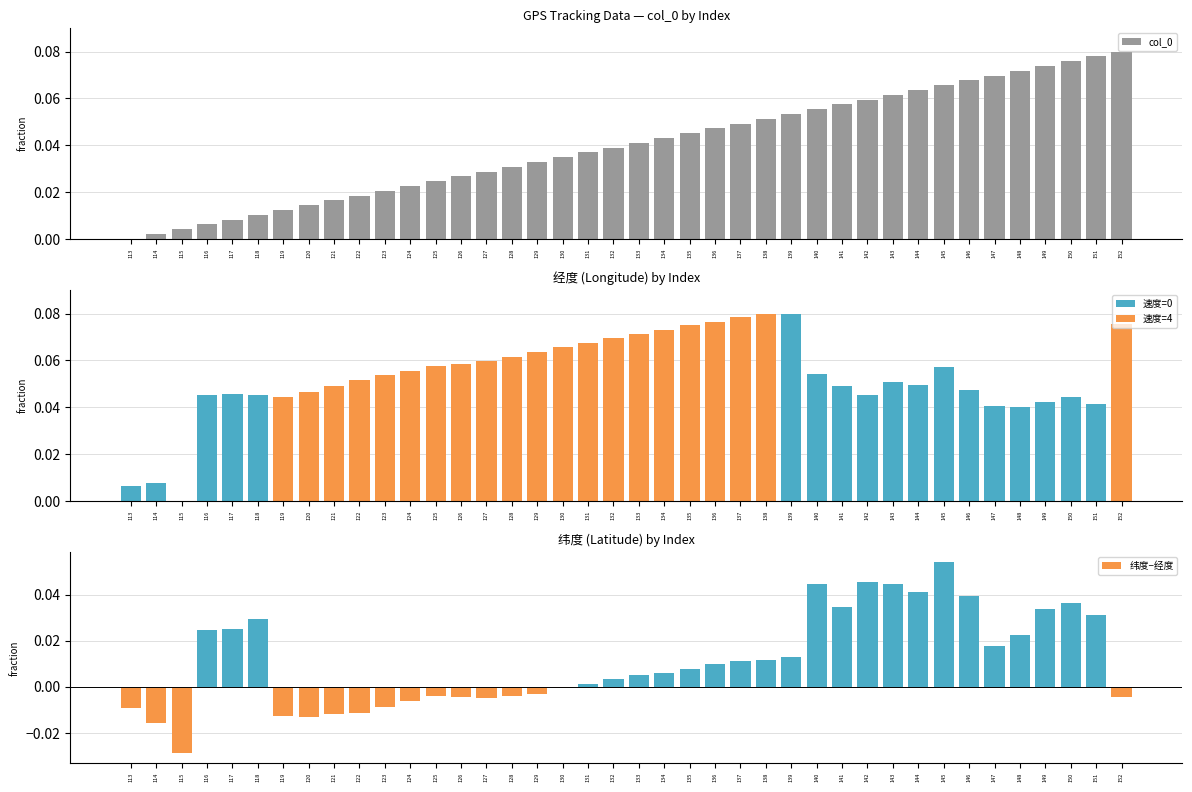

Between 140 and 149, which series saw the biggest shift?

col_0